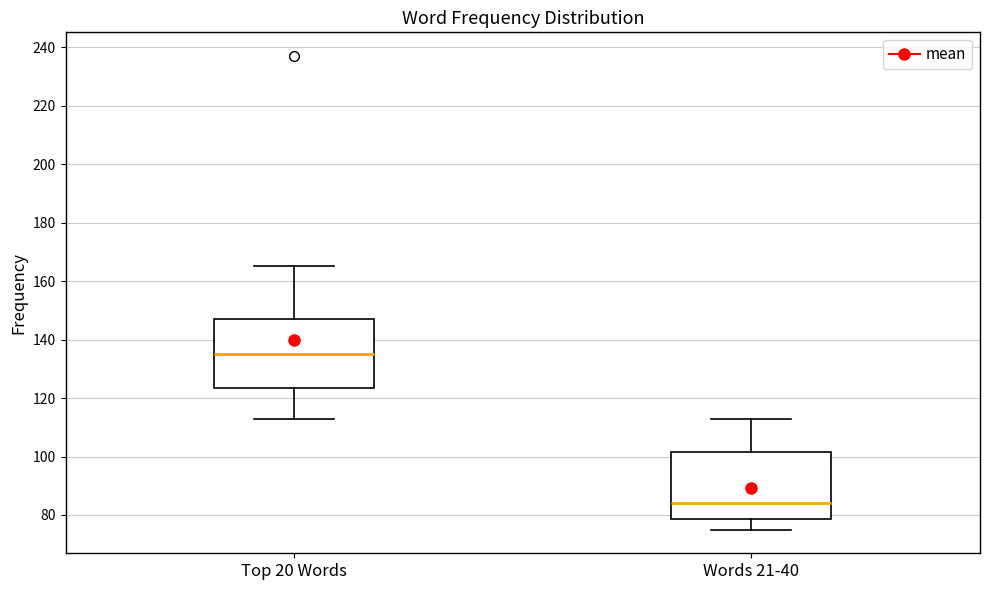

Where is the upper edge of the box for Words 21-40 on the y-axis? The values are not printed on the chart, so give them approximately, as read against the axis.

102